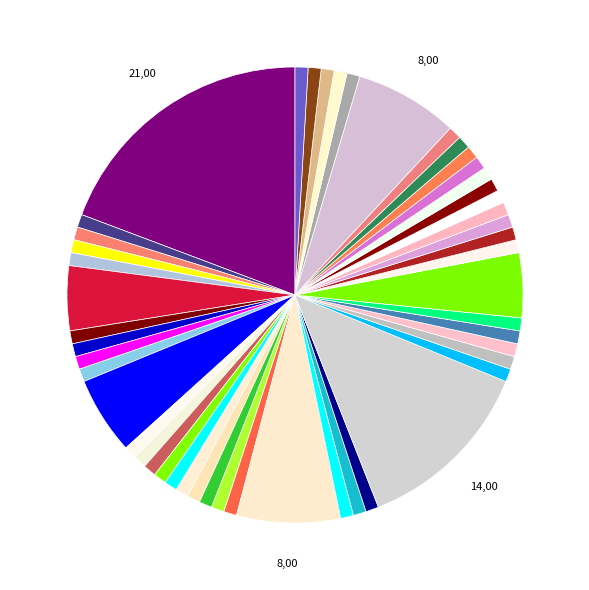

Count the number of slices in the pie.

49